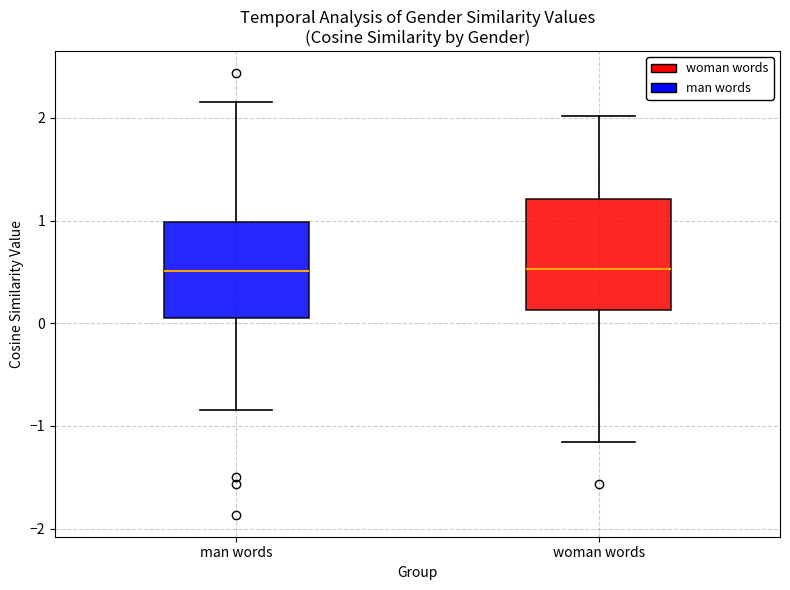

Reading left to right, read every box against the y-axis: the position of its median line, the range the box covers, and the ends of its whiskers. The values are not printed on the chart, so give them approximately, as read against the axis.

man words: median 0.5, box 0.0 to 1.0, whiskers -0.9 to 2.2
woman words: median 0.5, box 0.1 to 1.2, whiskers -1.2 to 2.0